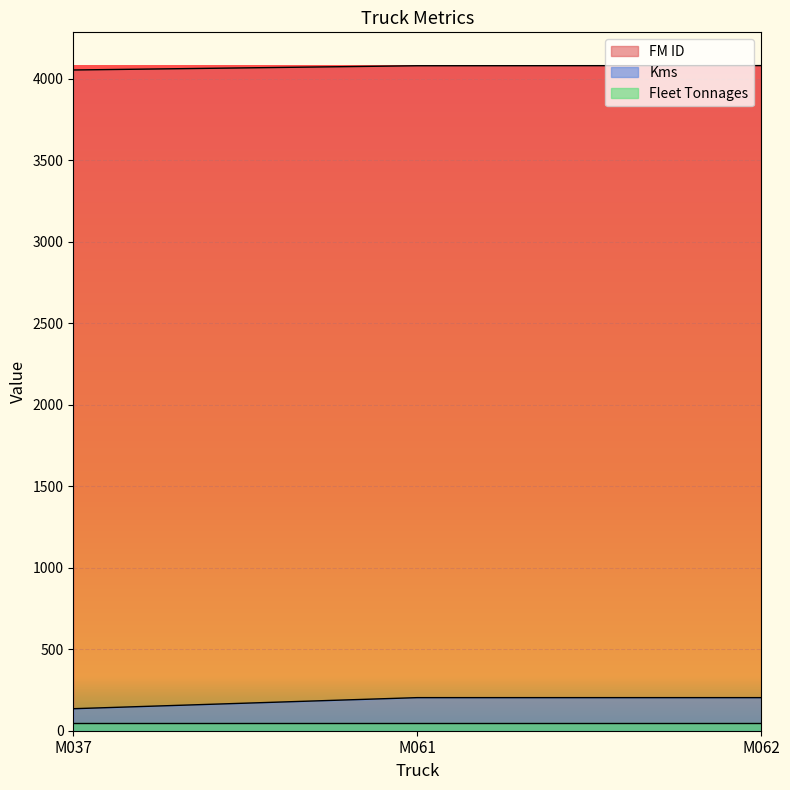

What is the minimum value for FM ID?

4054